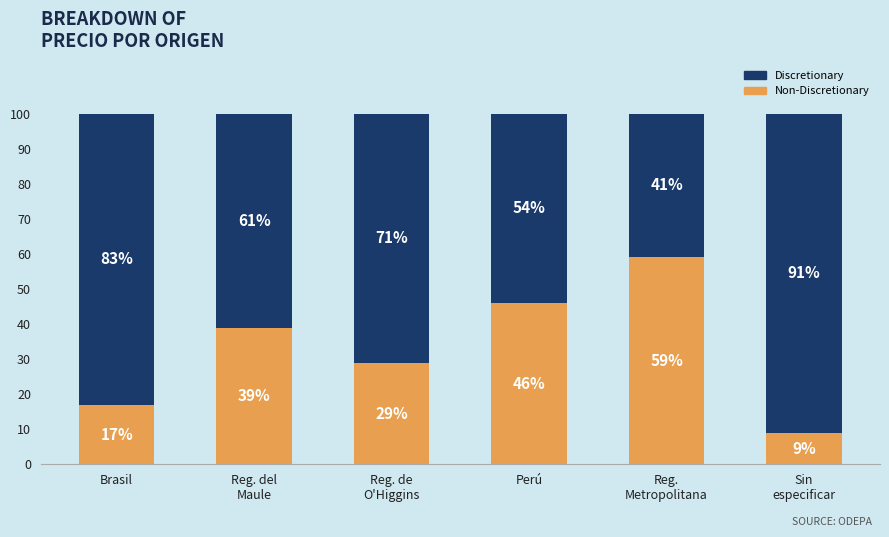

What is the total value across all series at Brasil?

100